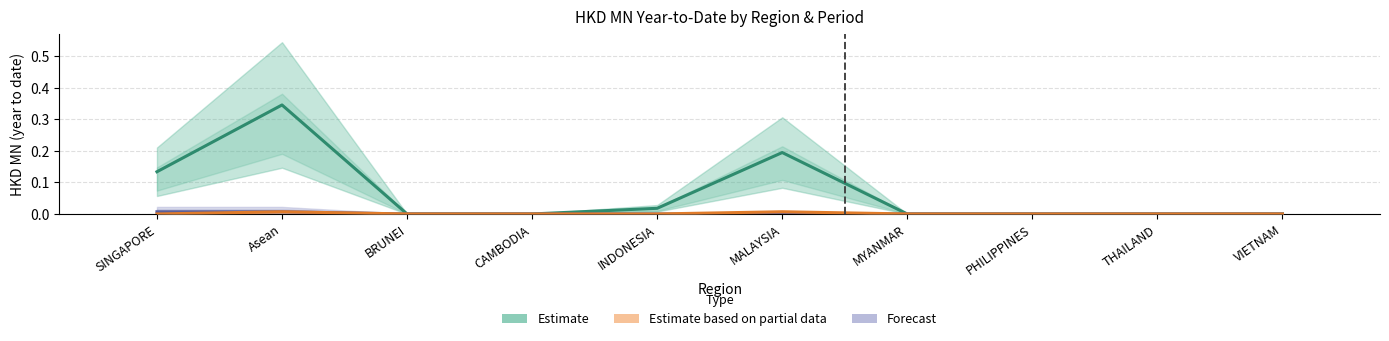

How many groups of bars are there?

10